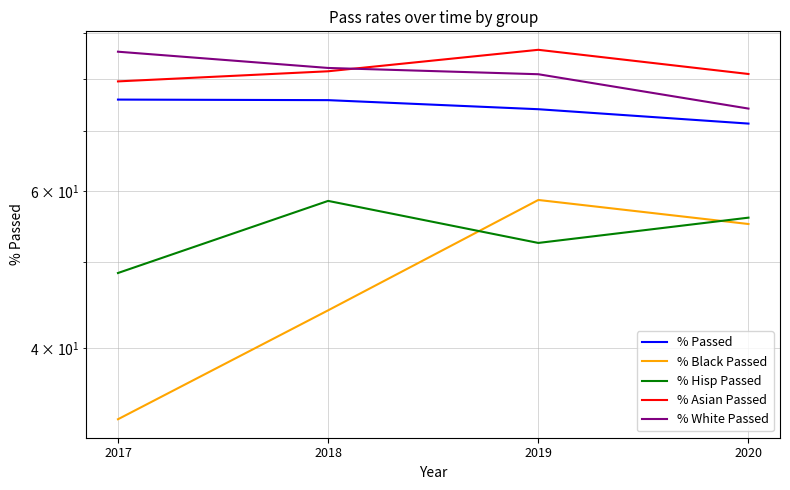

At how many categories does at least one series exceed 69?

4